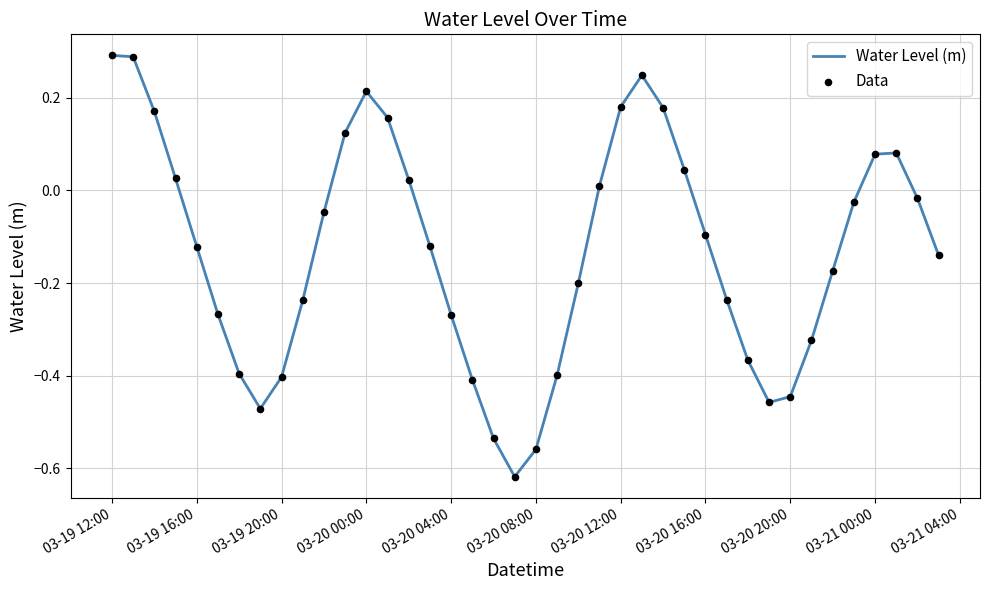

What is the difference between the maximum and minimum values?

0.9